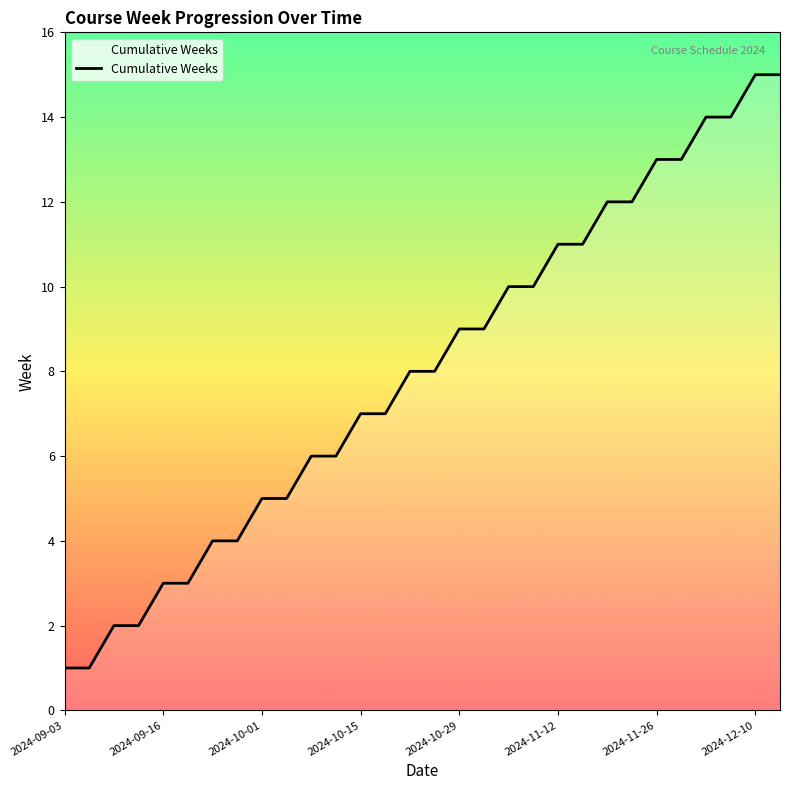

What is the difference between the maximum and minimum values?

14